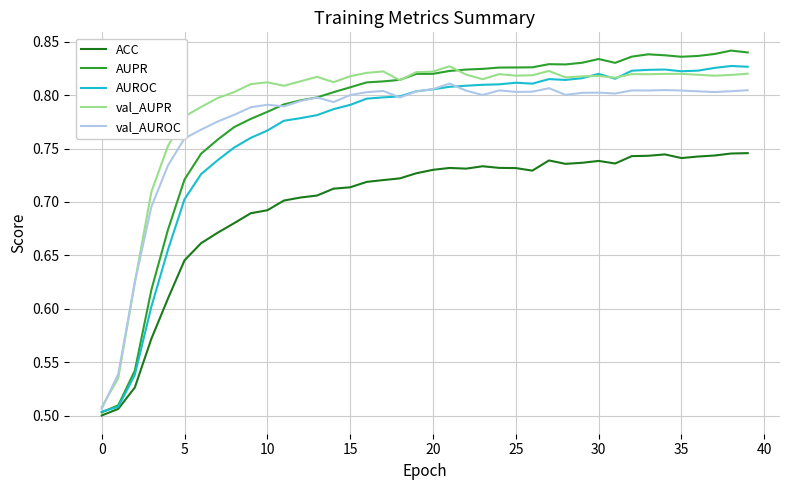

What is the minimum value for AUROC?

0.5